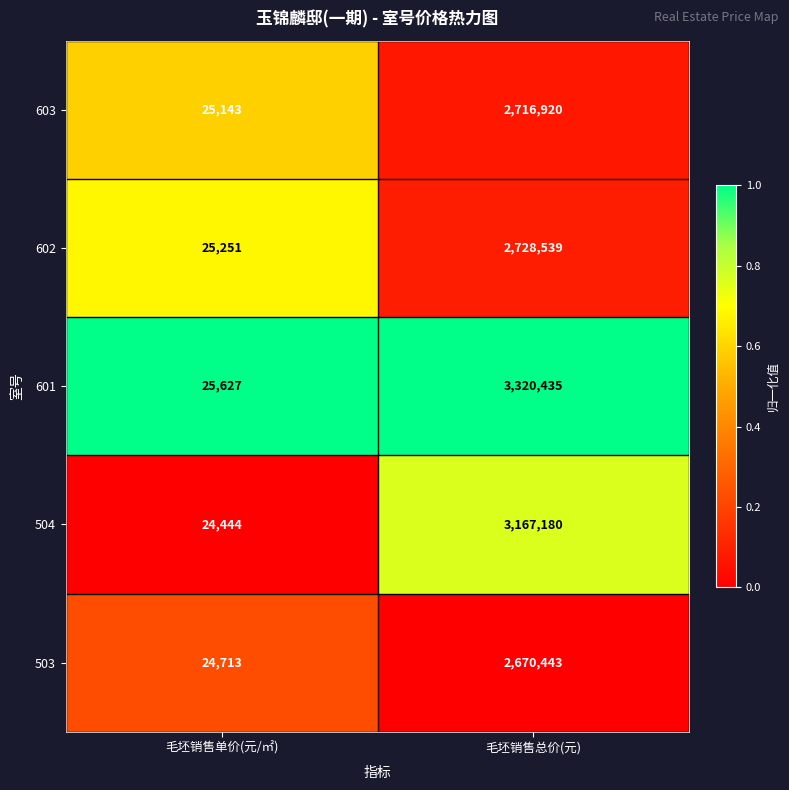

At 毛坯销售单价(元/㎡), list the series in order from largest to smallest.

601, 602, 603, 503, 504